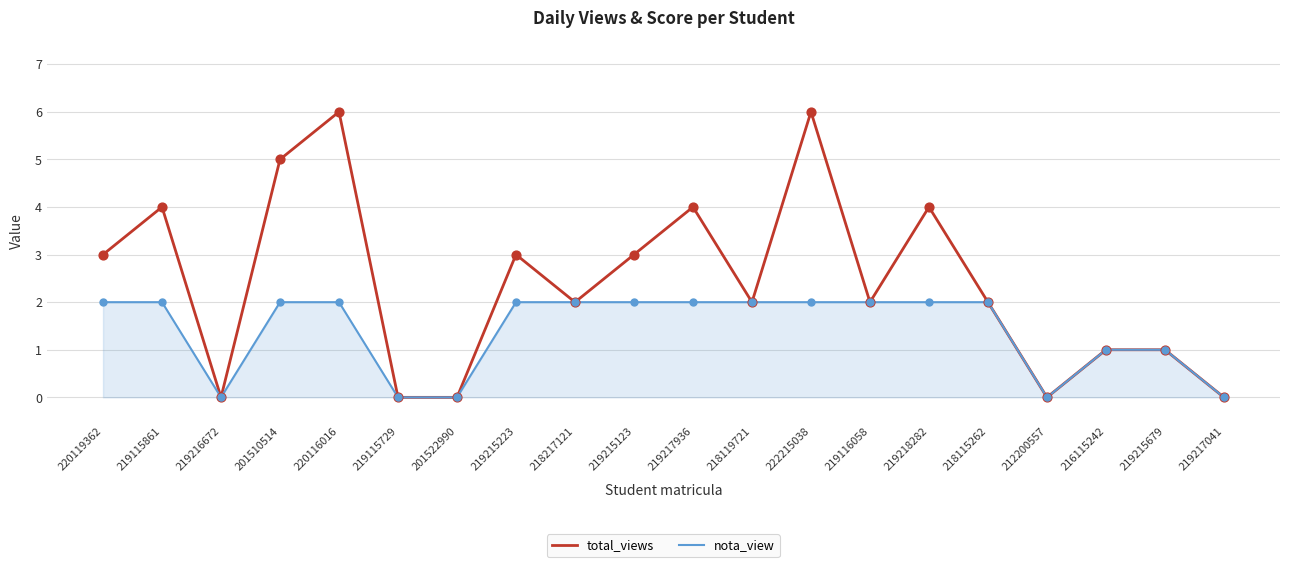

Is the value of total_views at 218217121 greater than the value of nota_view at 219215679?

Yes